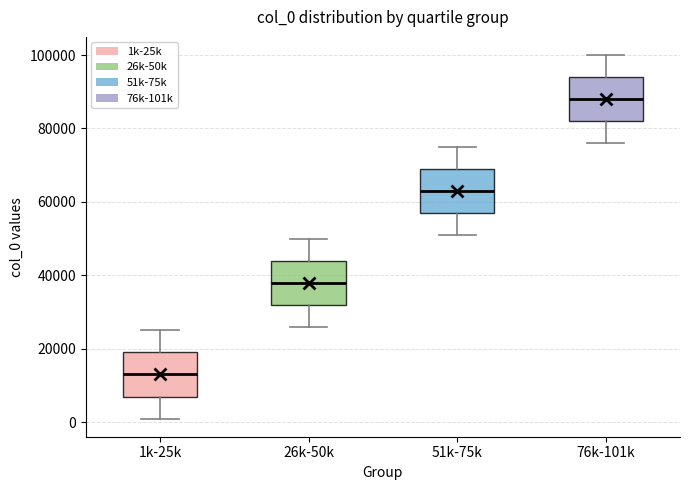

Reading left to right, transcribe this box plot: for each box, give where its median line is, the range the box spans, and where its two whiskers end, as read against the y-axis. The values are not printed on the chart, so give them approximately, as read against the axis.

1k-25k: median 14000, box 8000 to 20000, whiskers 2000 to 26000
26k-50k: median 38000, box 32000 to 44000, whiskers 26000 to 50000
51k-75k: median 64000, box 58000 to 70000, whiskers 52000 to 76000
76k-101k: median 88000, box 82000 to 94000, whiskers 76000 to 100000